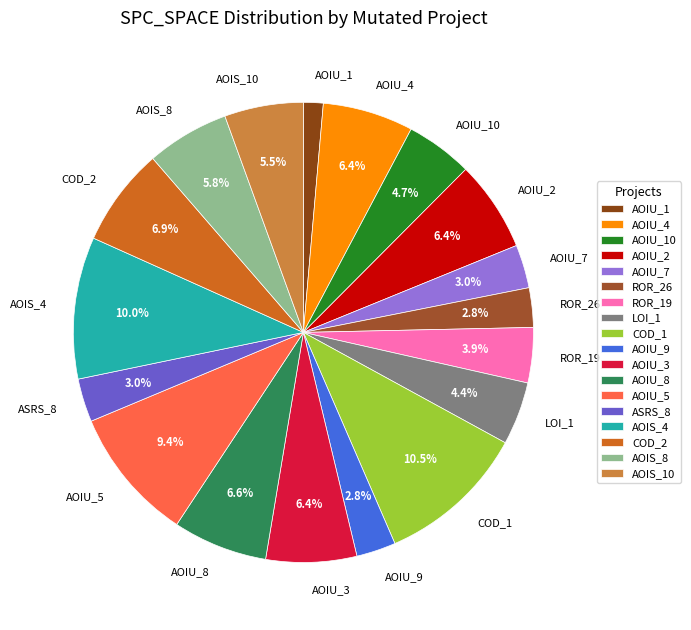

Is there a majority slice in this chart?

No